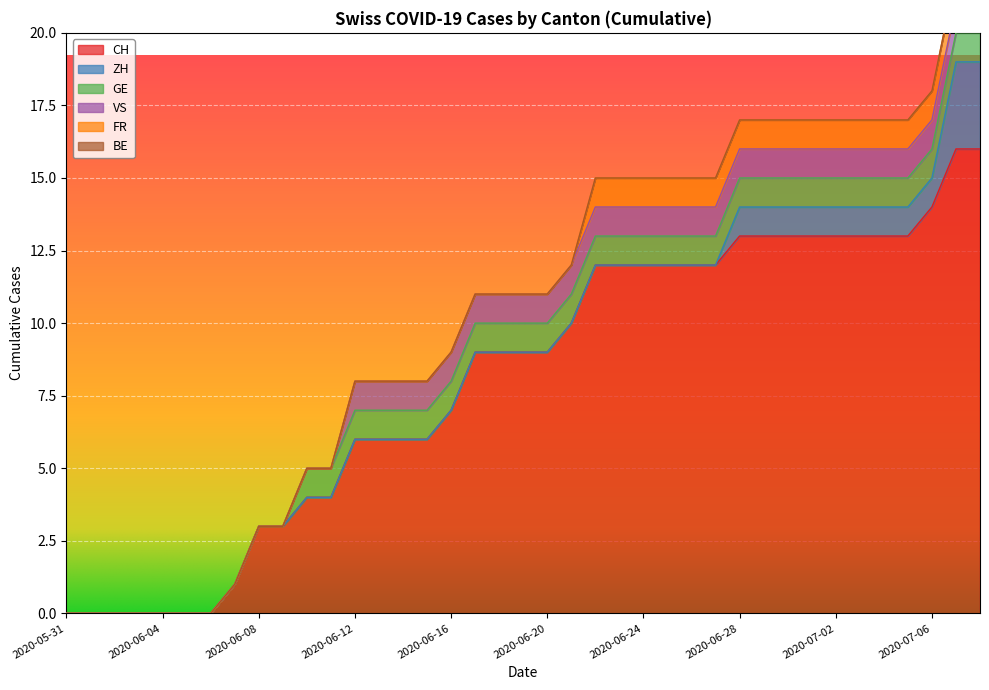

At which label is GE closest to 0?

2020-05-31